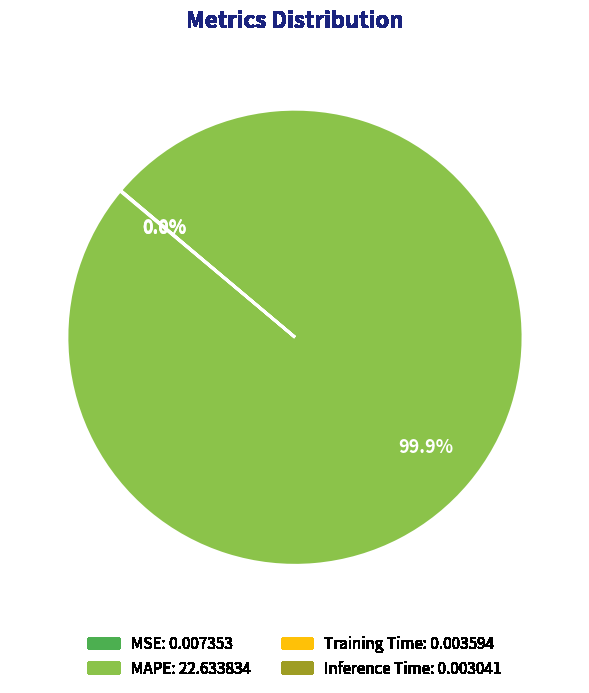

Is there a majority slice in this chart?

Yes